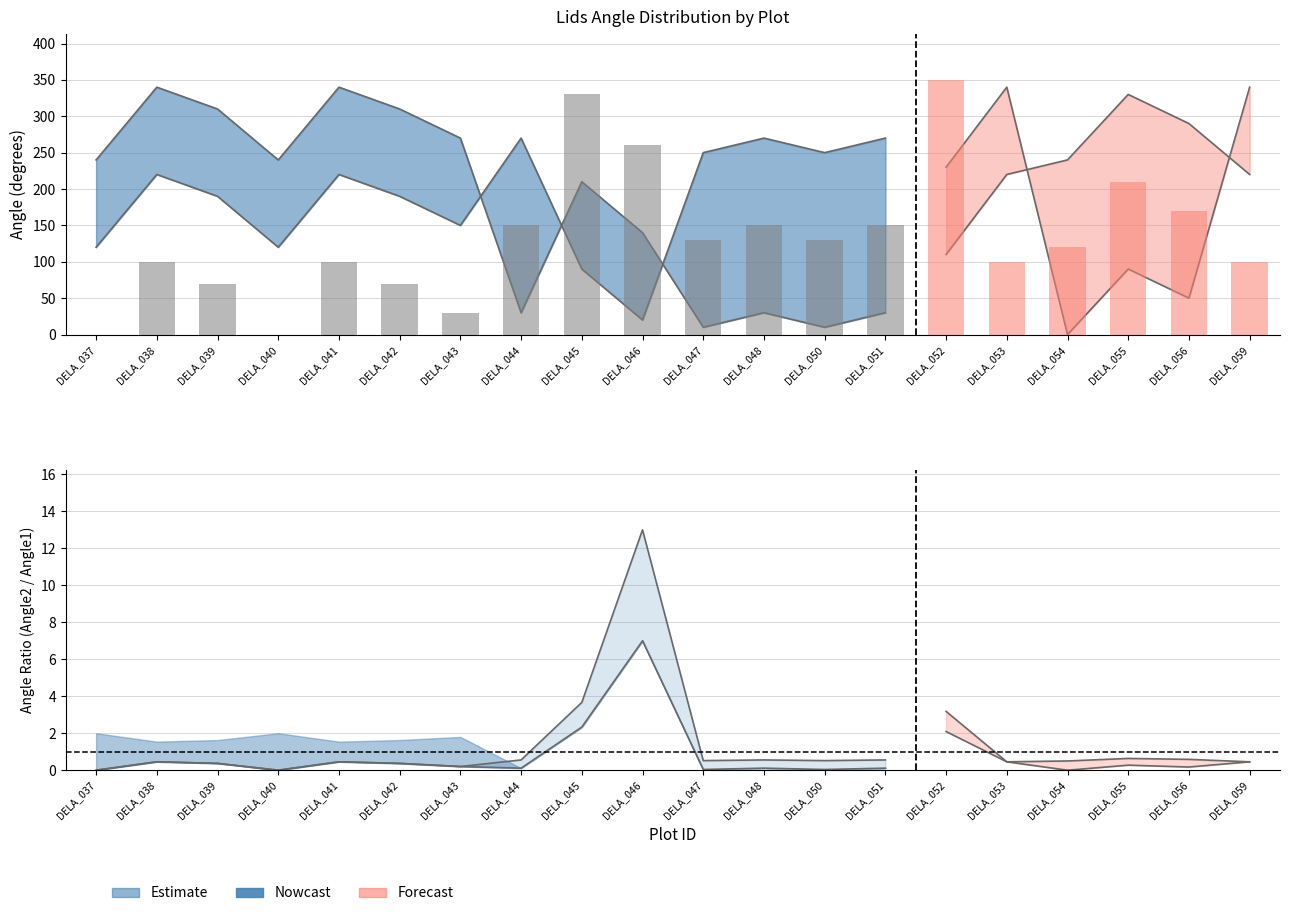

The lidsAngle3 series shows 195 at DELA_048. True or false?

False